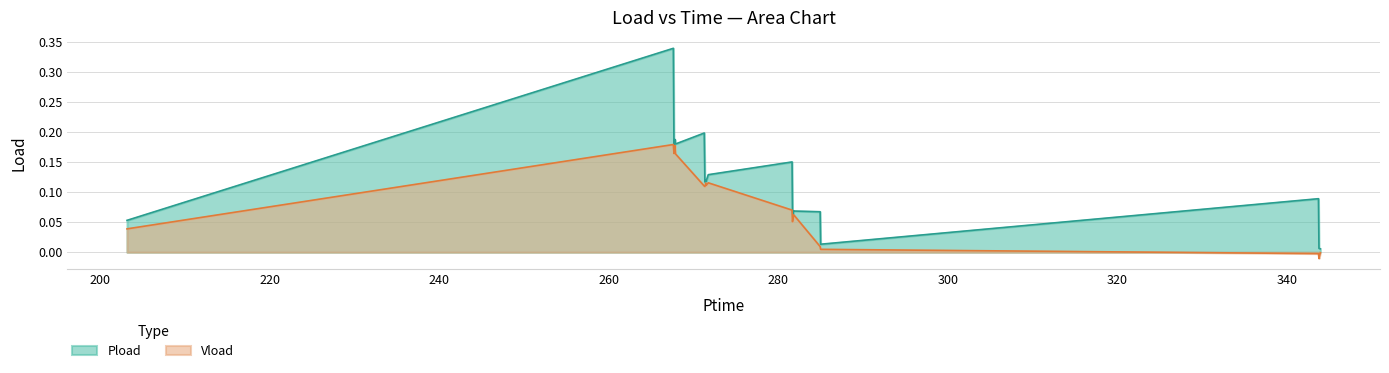

Where is the first local minimum for Vload?

267.702